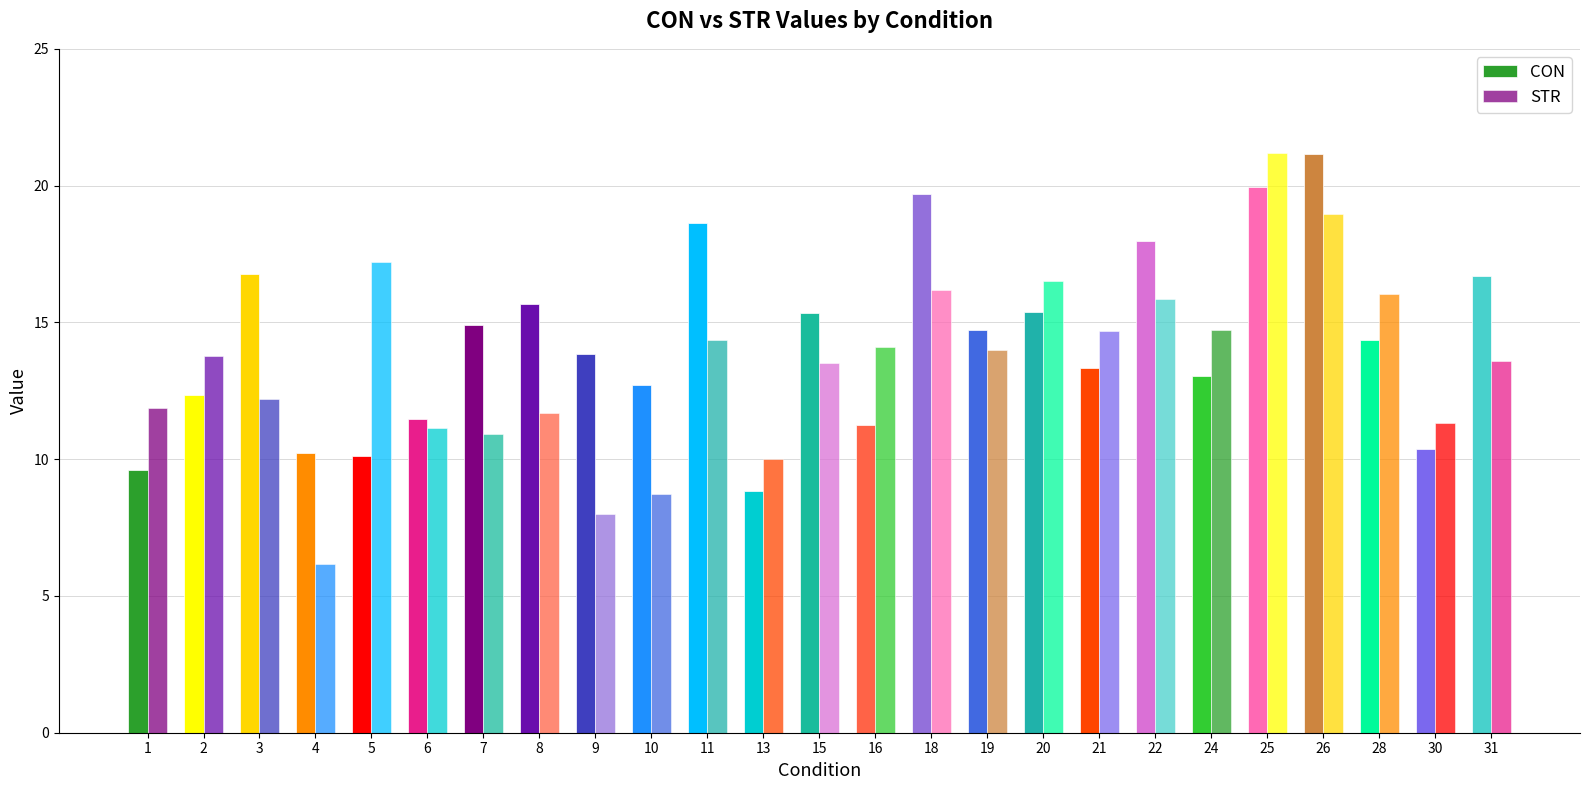

How many series are shown in this chart?

2